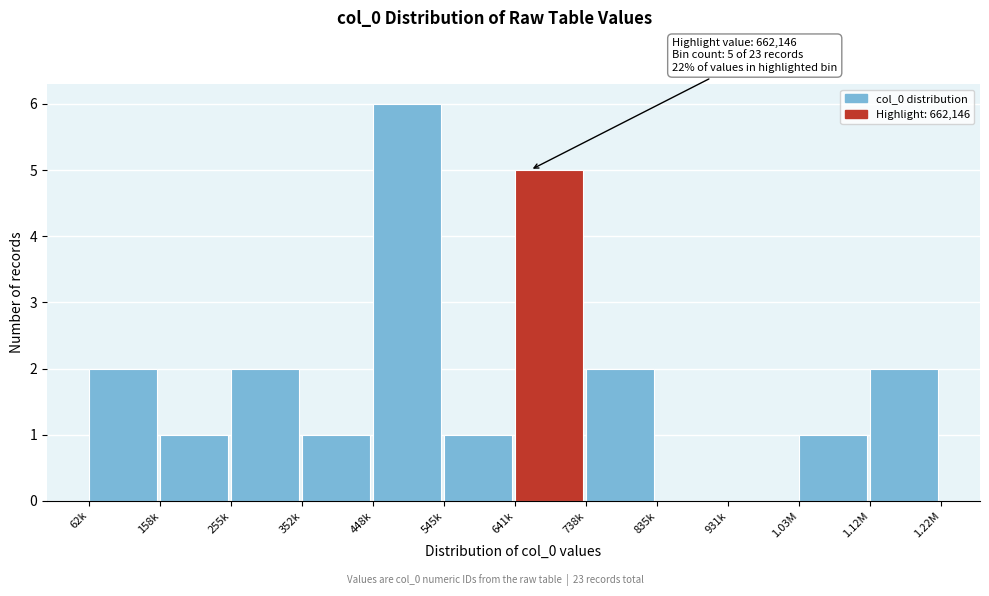

Reading right to left, extract all data points from this chart.

1.12M=2	1.03M=1	931k=0	835k=0	738k=2	641k=5	545k=1	448k=6	352k=1	255k=2	158k=1	62k=2